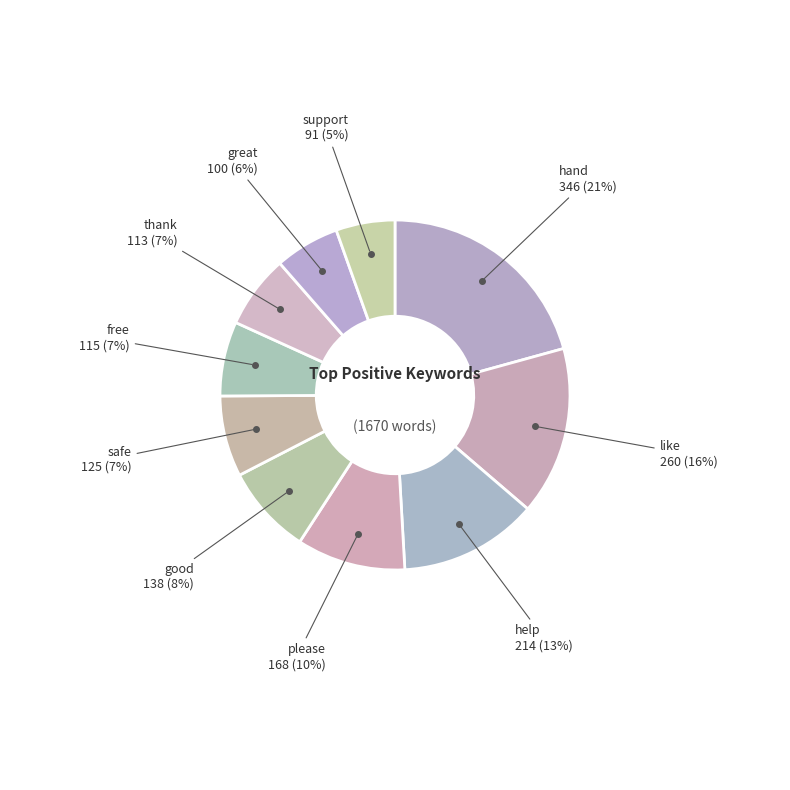

The free slice represents 21% of the pie. True or false?

False